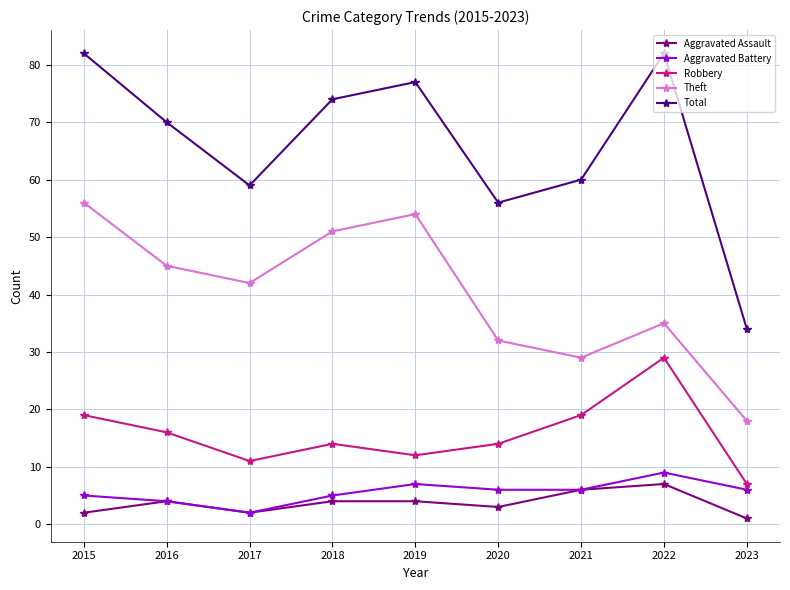

True or false: Aggravated Battery and Robbery cross at least once.

False